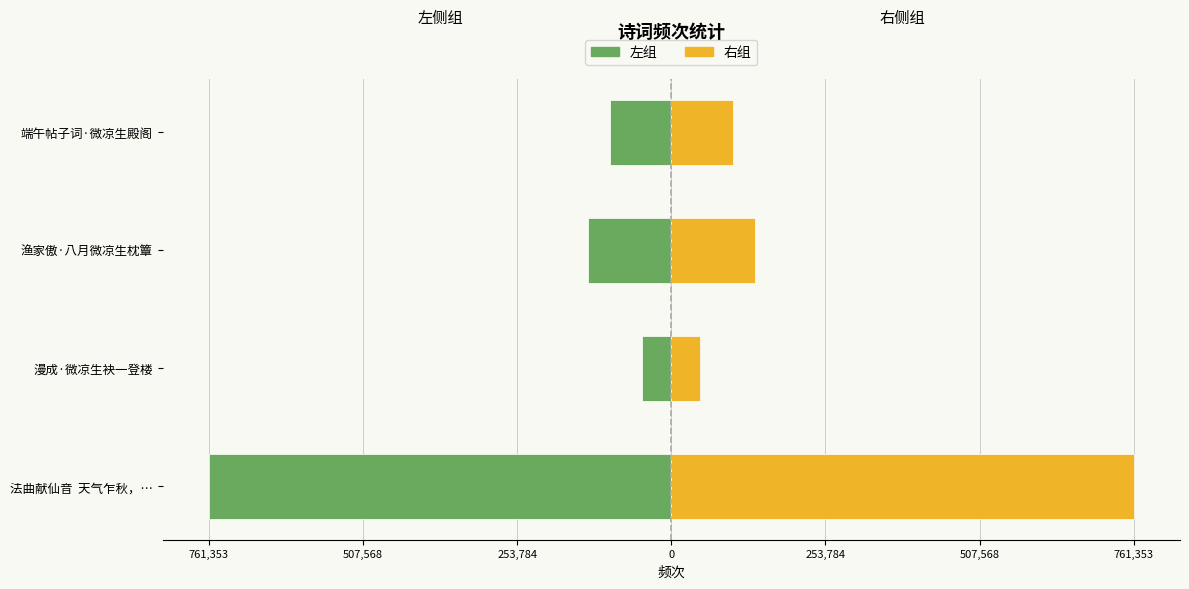

Reading left to right, list all the values displayed in this chart.

左组: -761353	-47767	-137603	-100784
右组: 761353	47767	137603	100784